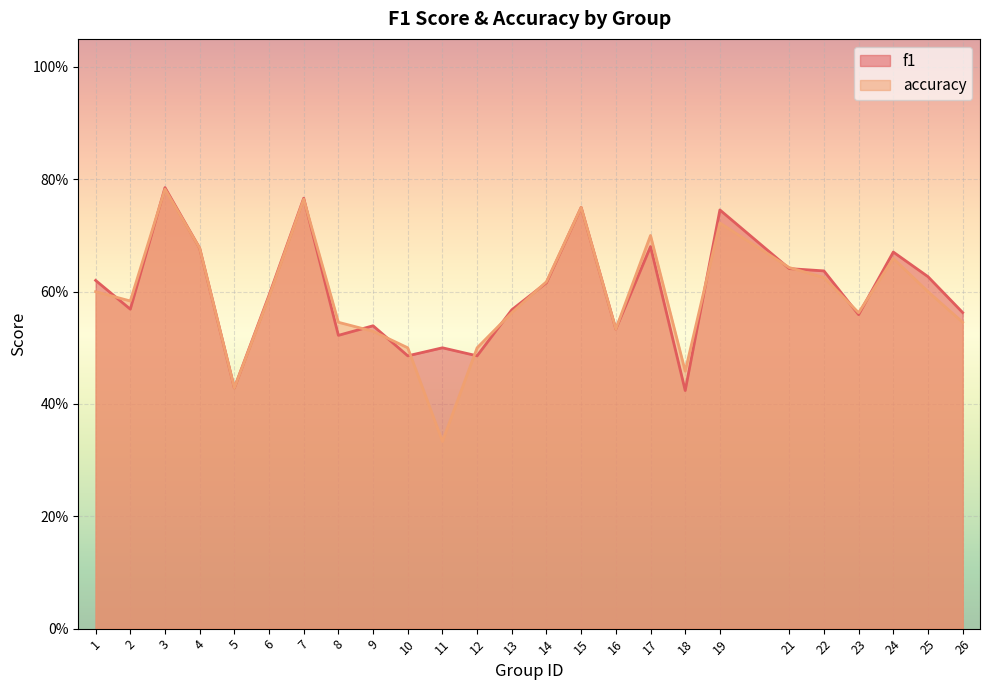

Reading left to right, list all the values displayed in this chart.

f1: 0.6	0.6	0.8	0.7	0.4	0.6	0.8	0.5	0.5	0.5	0.5	0.5	0.6	0.6	0.8	0.5	0.7	0.4	0.7	0.6	0.6	0.6	0.7	0.6	0.6
accuracy: 0.6	0.6	0.8	0.7	0.4	0.6	0.8	0.5	0.5	0.5	0.3	0.5	0.6	0.6	0.8	0.5	0.7	0.5	0.7	0.6	0.6	0.6	0.7	0.6	0.5